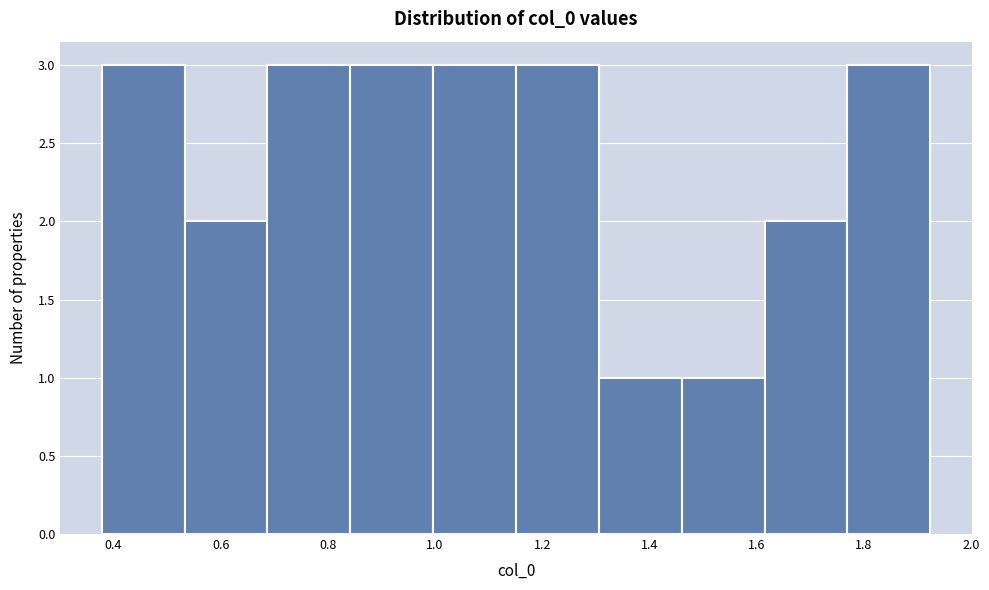

Reading left to right, list every bar in this chart as the range it spans on the x-axis followed by its height. Neither the bar edges nor the heights are printed on the chart, so give them approximately, as read against the axes.

0.38 to 0.54: 3
0.54 to 0.68: 2
0.68 to 0.84: 3
0.84 to 1.00: 3
1.00 to 1.16: 3
1.16 to 1.30: 3
1.30 to 1.46: 1
1.46 to 1.62: 1
1.62 to 1.76: 2
1.76 to 1.92: 3